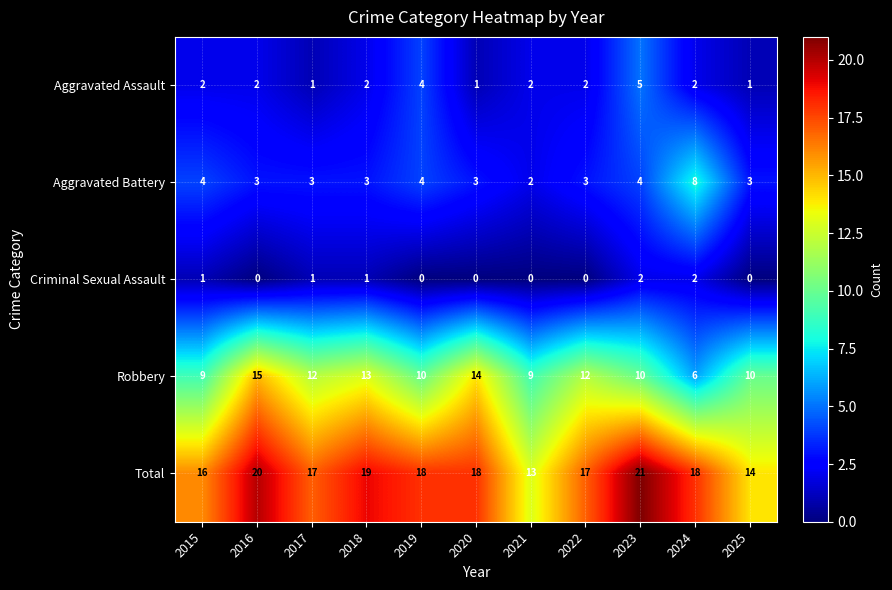

What is the sum of all Aggravated Battery values?

40